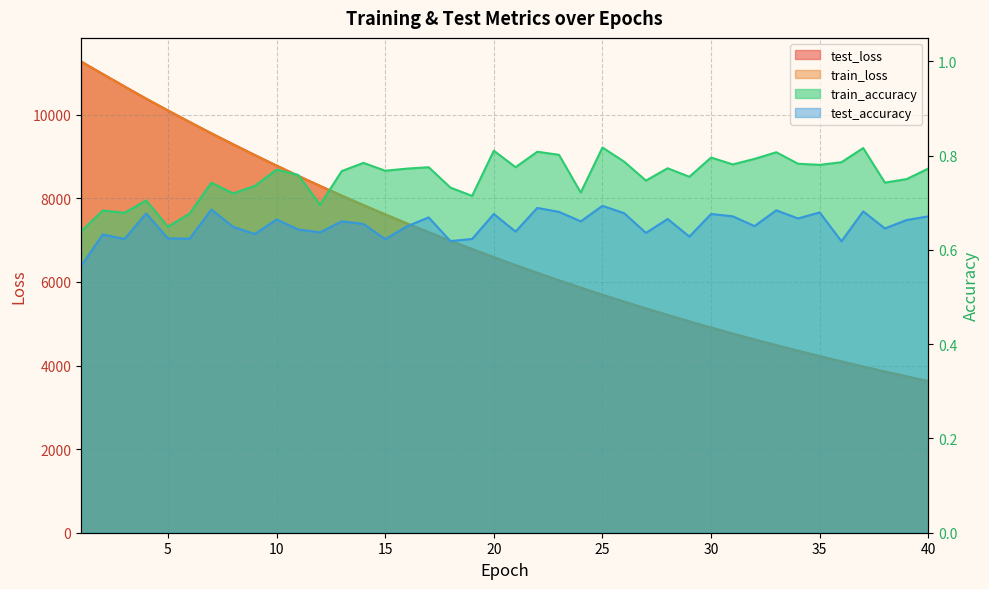

True or false: test_accuracy and train_accuracy cross at least once.

False